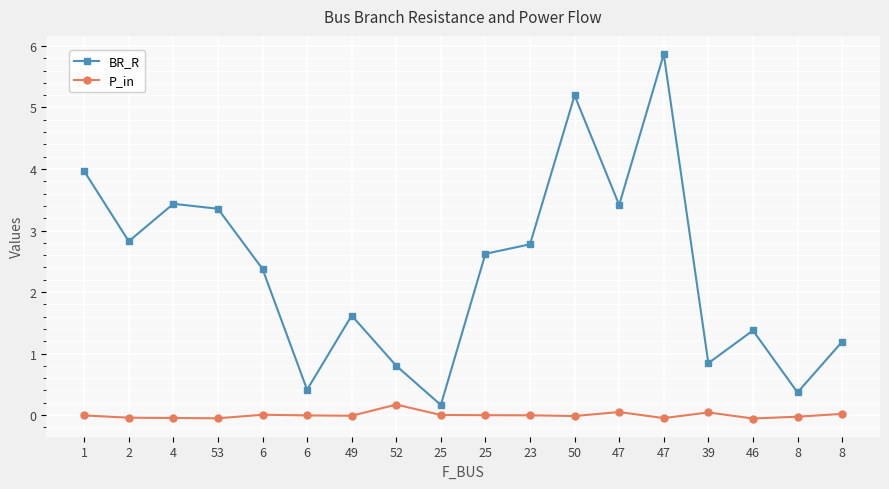

What are all the series names shown in the legend?

BR_R, P_in